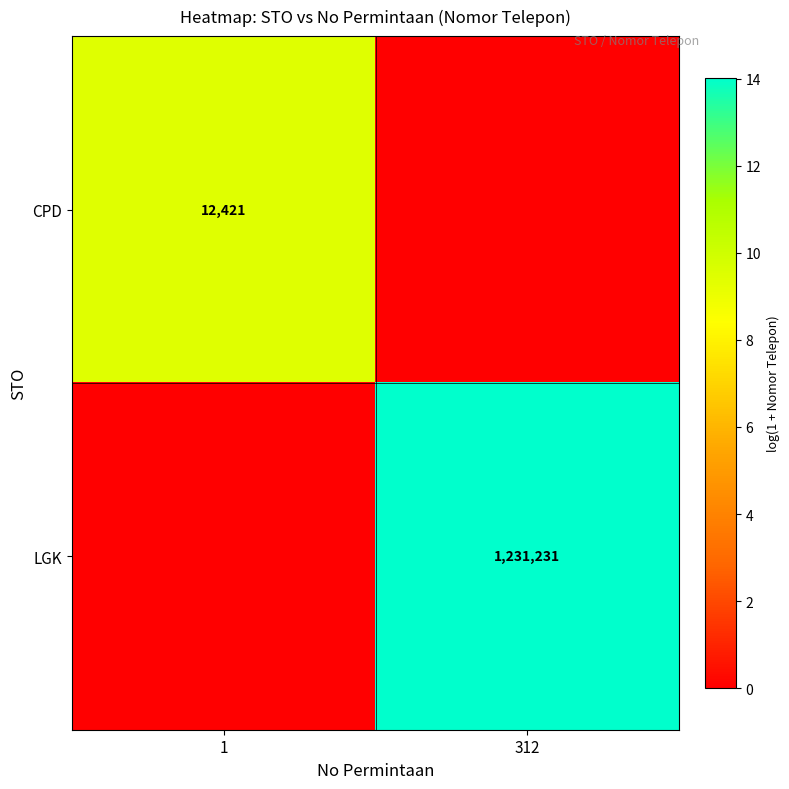

The CPD series shows 21744 at 1. True or false?

False